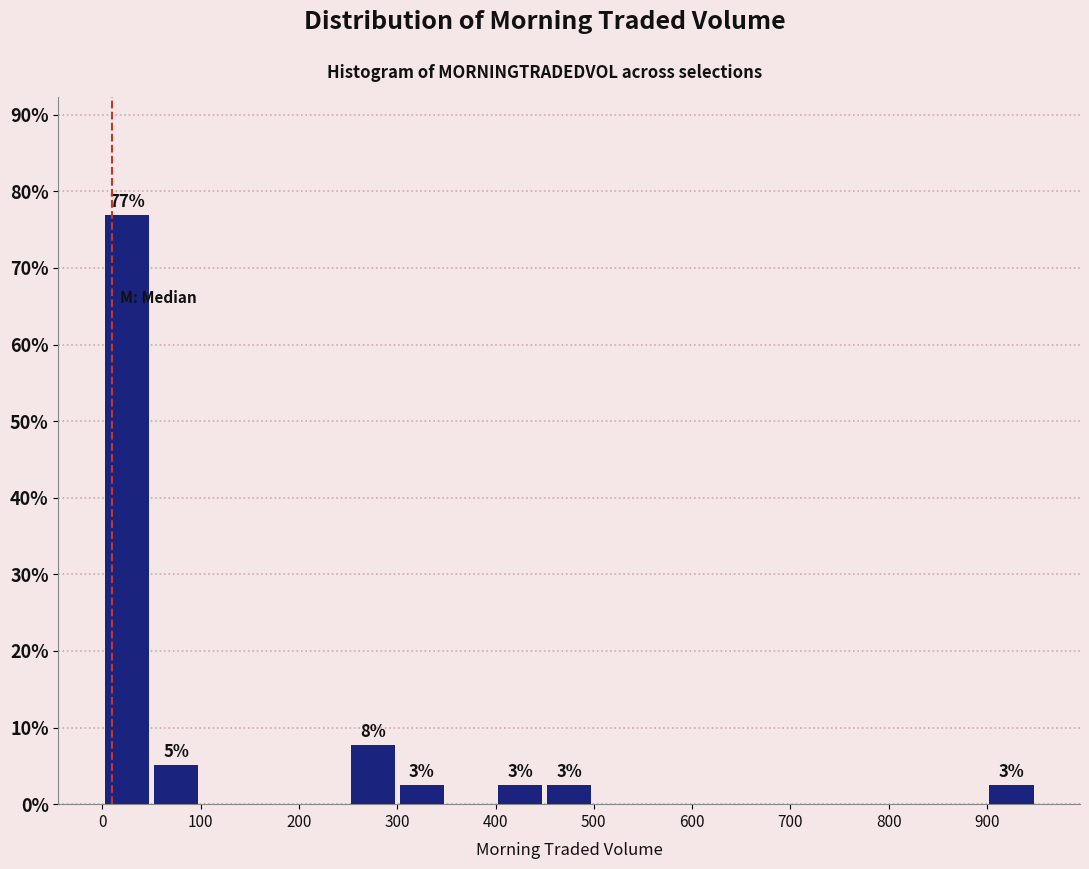

Which range on the x-axis has the tallest bar?

0 to 50